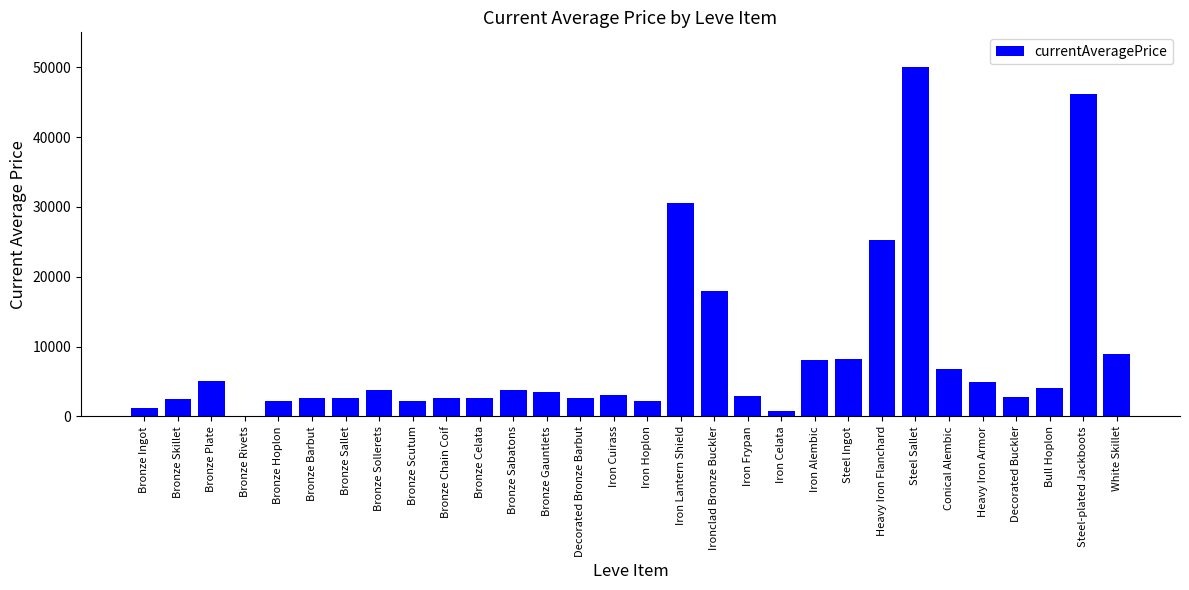

What is the sum of all values?

260758.6